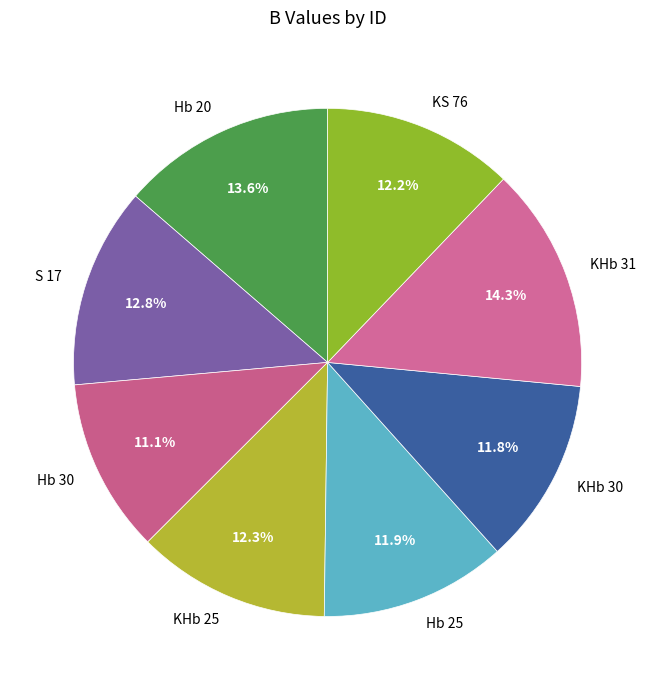

What percentage is the KHb 25 slice, to the nearest percent?

12%